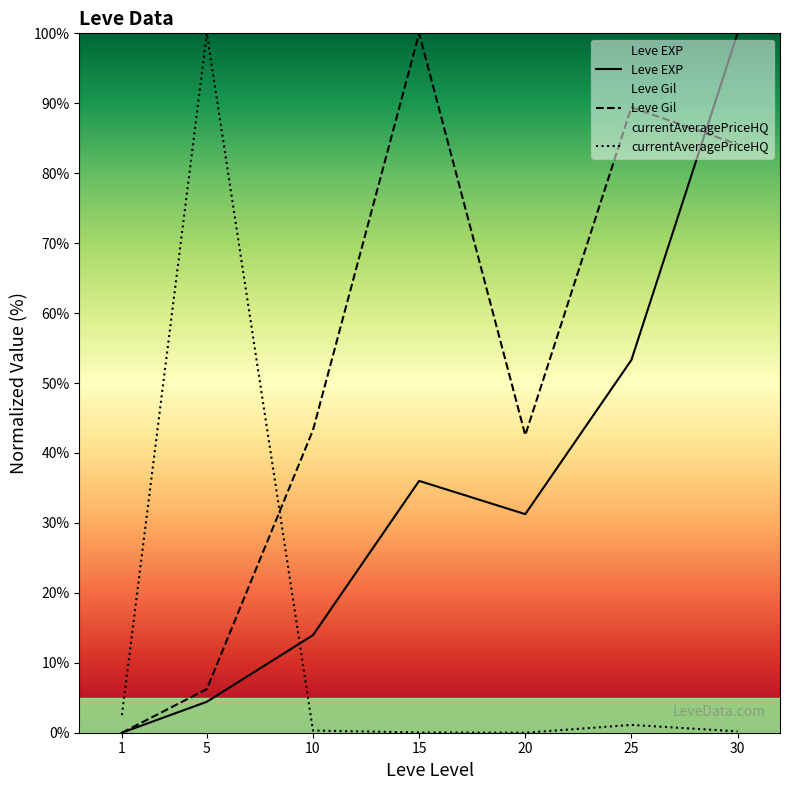

Between 5 and 10, which series saw the biggest shift?

currentAveragePriceHQ